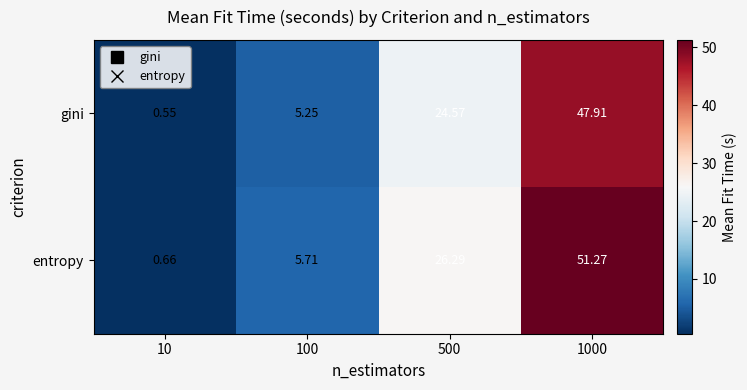

Rank the series by their average value, from highest to lowest.

entropy, gini